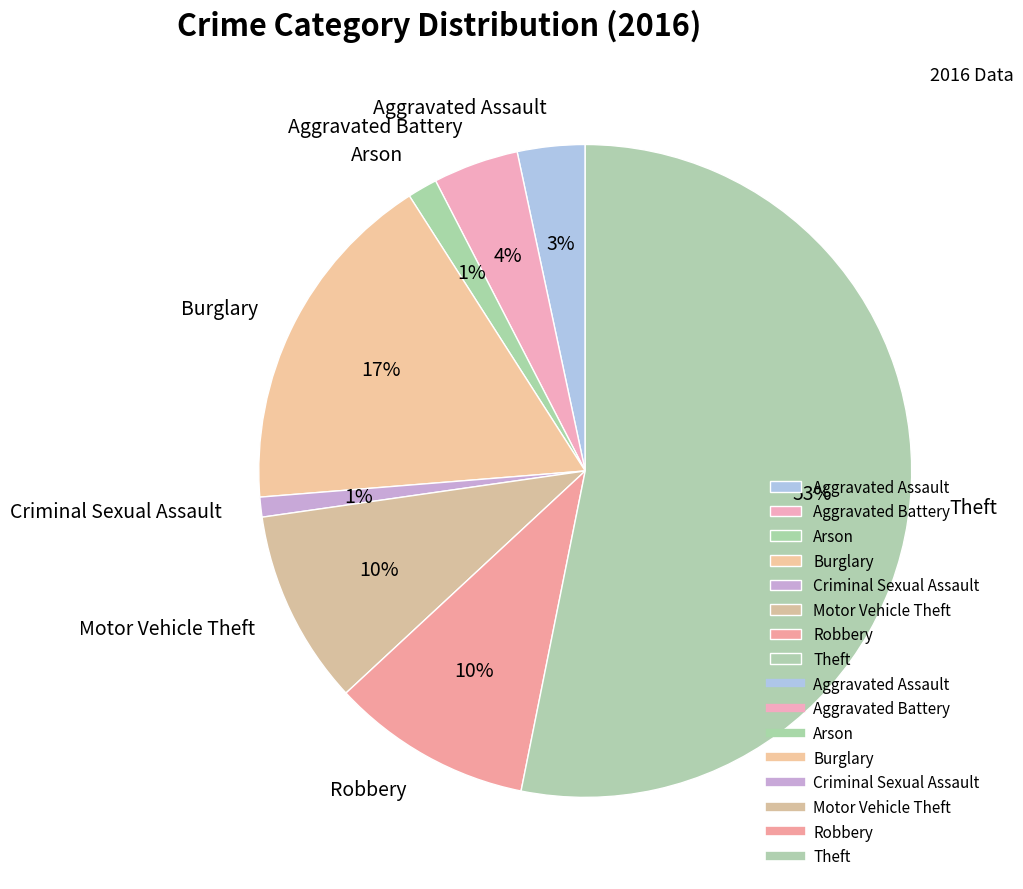

What percentage is the Arson slice, to the nearest percent?

1%